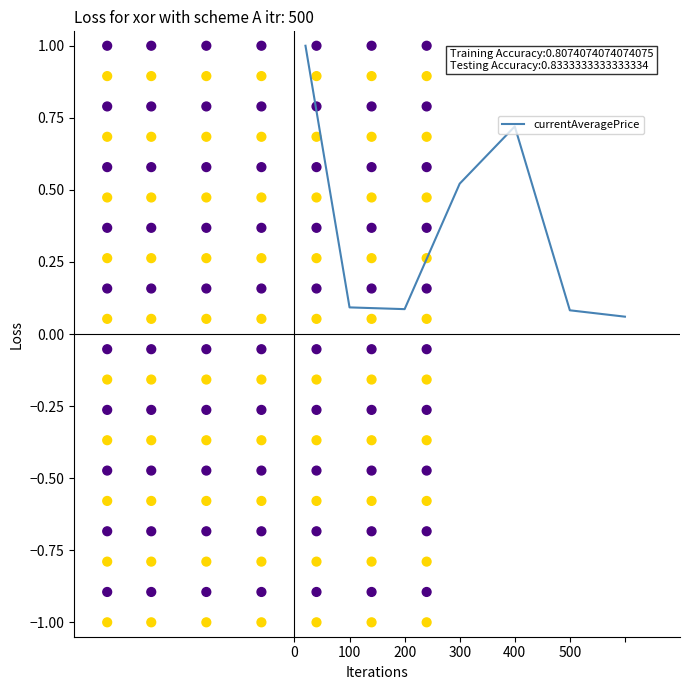

What is the change in value from 200 to 400?

+0.6